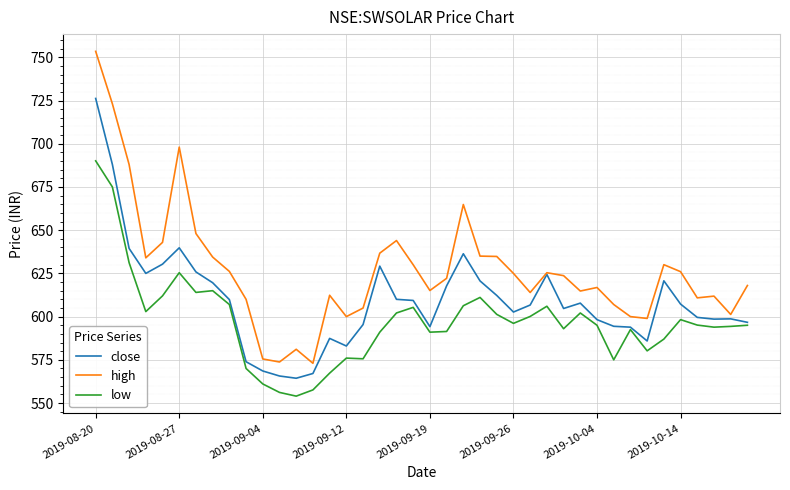

Which series has the largest range (max minus min)?

high